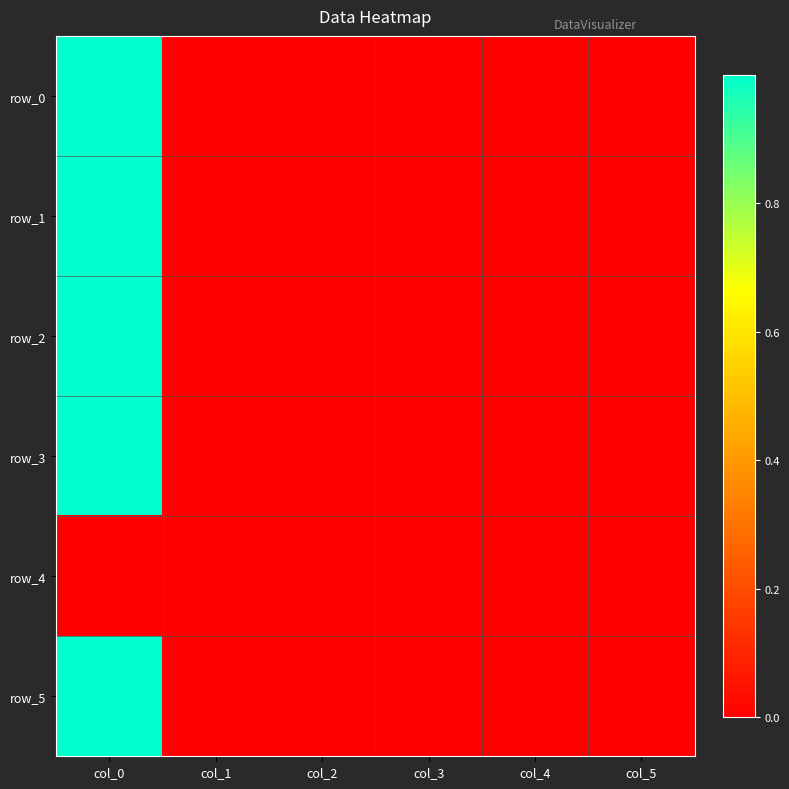

Is the value of row_4 at col_0 greater than the value of row_5 at col_2?

No